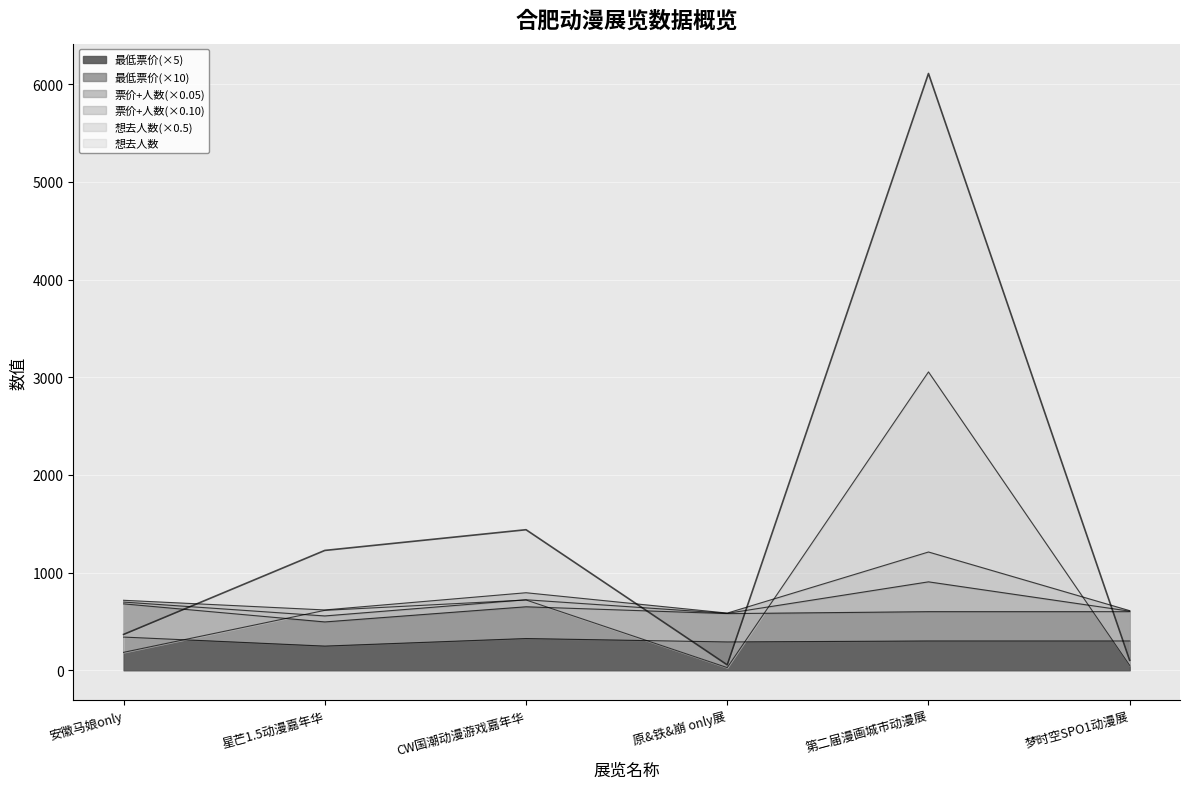

True or false: 最低票价 has a value of 340.0 at 安徽马娘only.

True